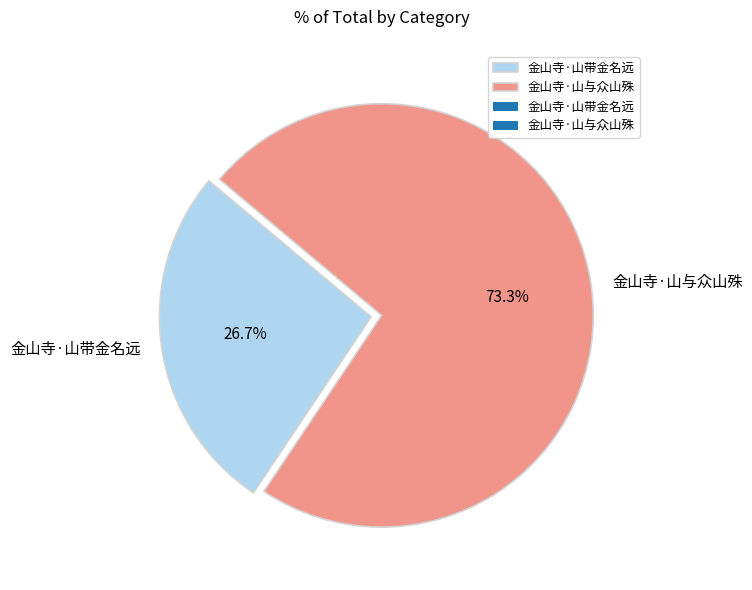

Which category accounts for the majority?

金山寺·山与众山殊